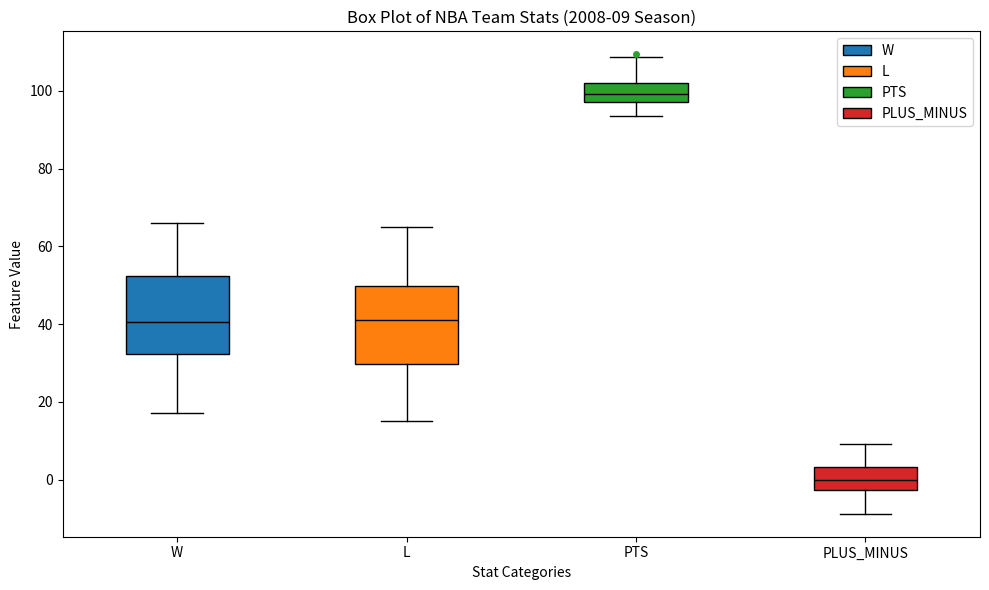

Which box's median line is the highest?

PTS